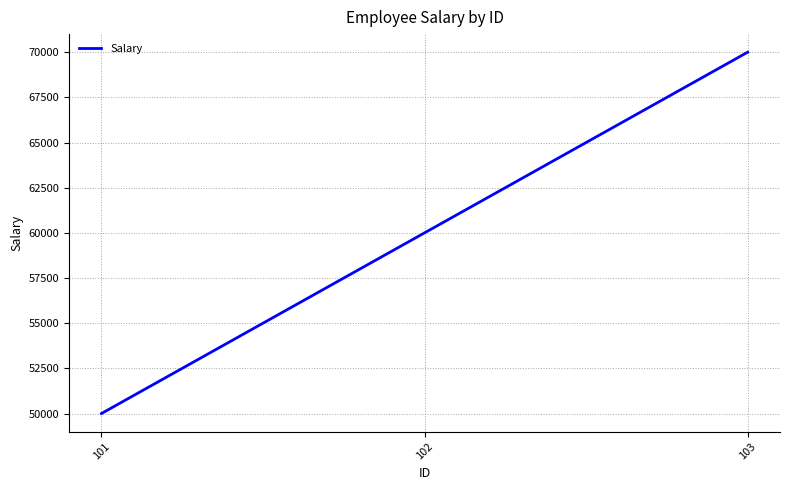

Which has a higher value, 103 or 102?

103